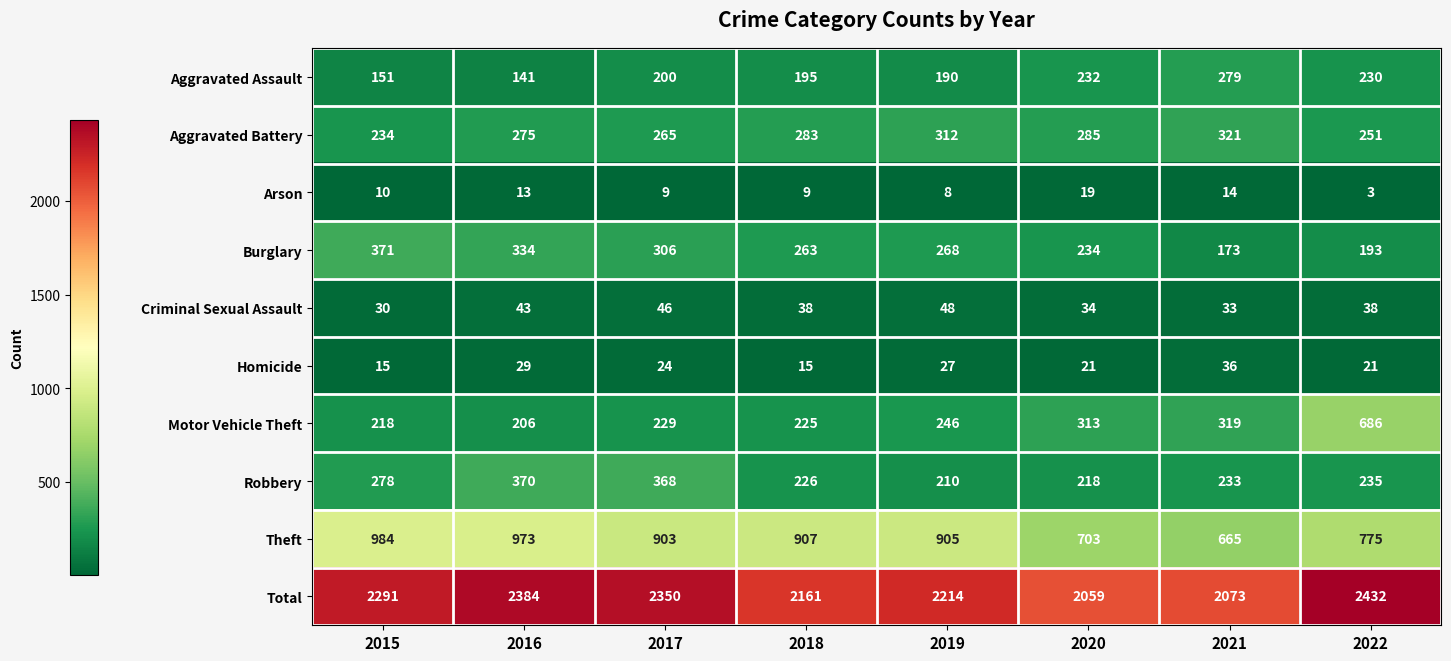

At which label is Theft closest to 824?

2022